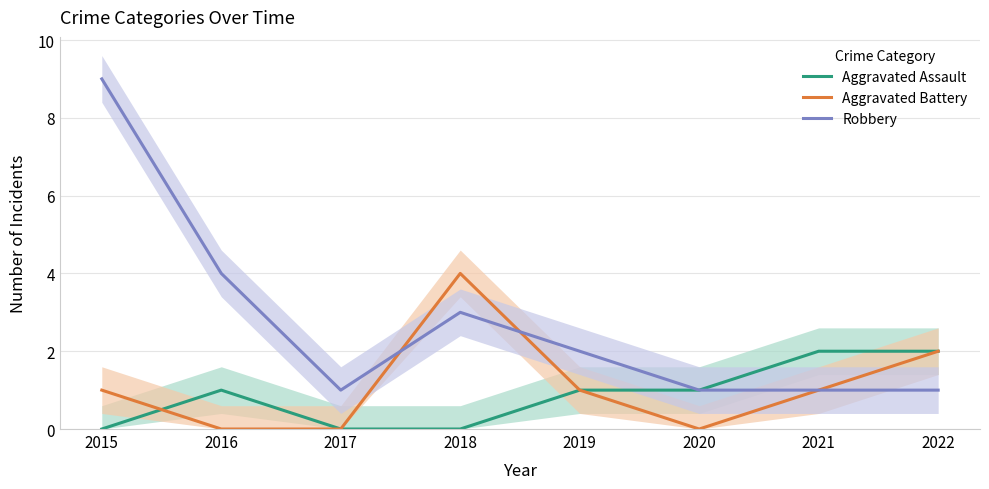

Is it true that Robbery equals 2 at 2018?

False